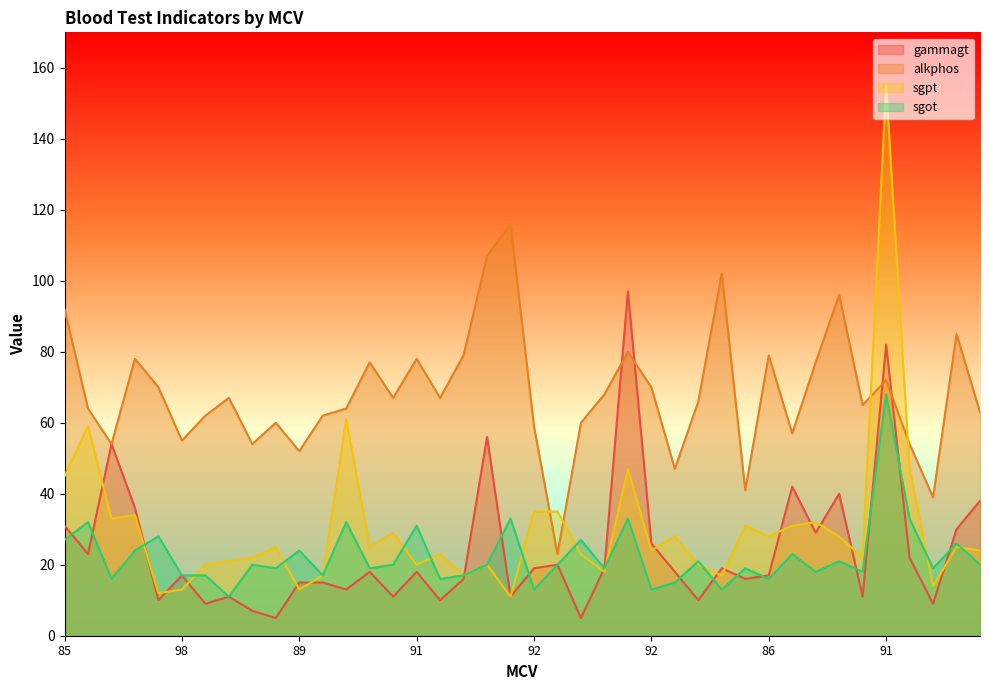

Reading right to left, what are all the values shown in this chart?

gammagt: 38	30	9	22	82	11	40	29	42	17	16	19	10	18	26	97	19	5	20	19	11	56	16	10	18	11	18	13	15	15	5	7	11	9	17	10	36	54	23	31
alkphos: 63	85	39	54	72	65	96	77	57	79	41	102	66	47	70	80	68	60	23	59	116	107	79	67	78	67	77	64	62	52	60	54	67	62	55	70	78	54	64	92
sgpt: 24	25	14	47	155	22	28	32	31	28	31	17	20	28	24	47	18	23	35	35	11	20	17	23	20	29	25	61	17	13	25	22	21	20	13	12	34	33	59	45
sgot: 20	26	19	33	68	18	21	18	23	16	19	13	21	15	13	33	19	27	20	13	33	20	17	16	31	20	19	32	17	24	19	20	11	17	17	28	24	16	32	27